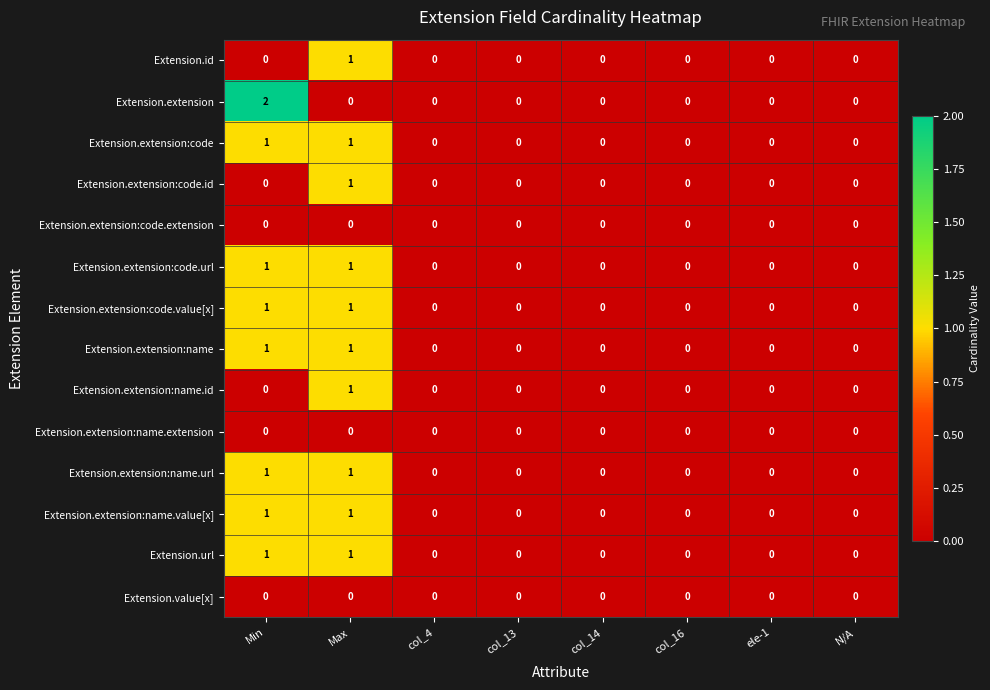

What is the maximum value shown in the chart?

2